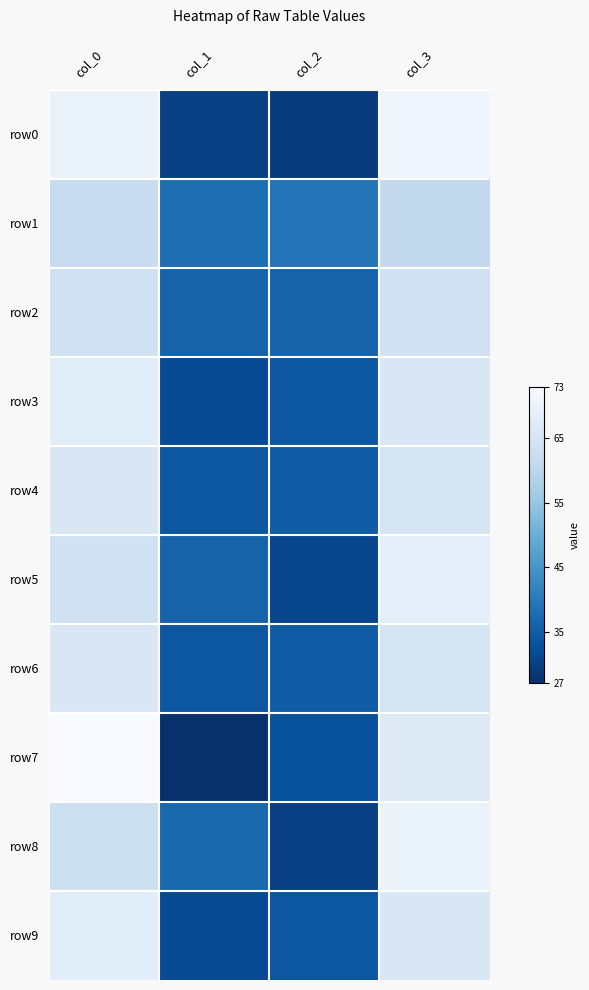

How many values in the row3 series are below 66?

2